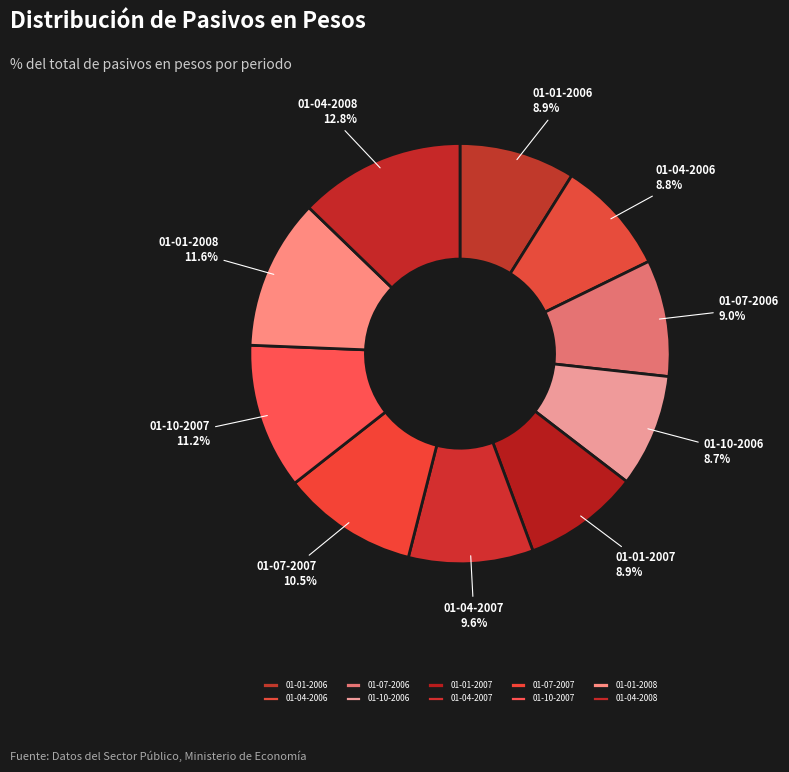

What percentage is NOT represented by 01-07-2006?

91.0%